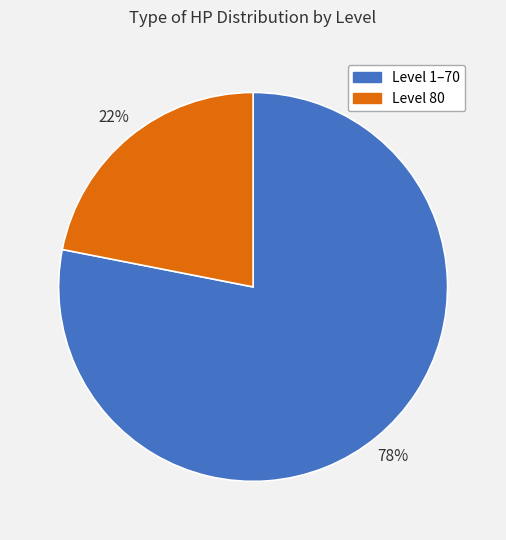

What is the largest slice in the pie chart?

Level 1–70